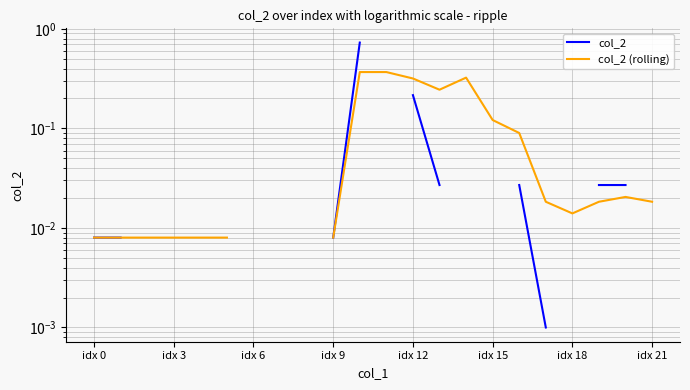

Rank the series by their average value, from lowest to highest.

col_2, col_2 (rolling)